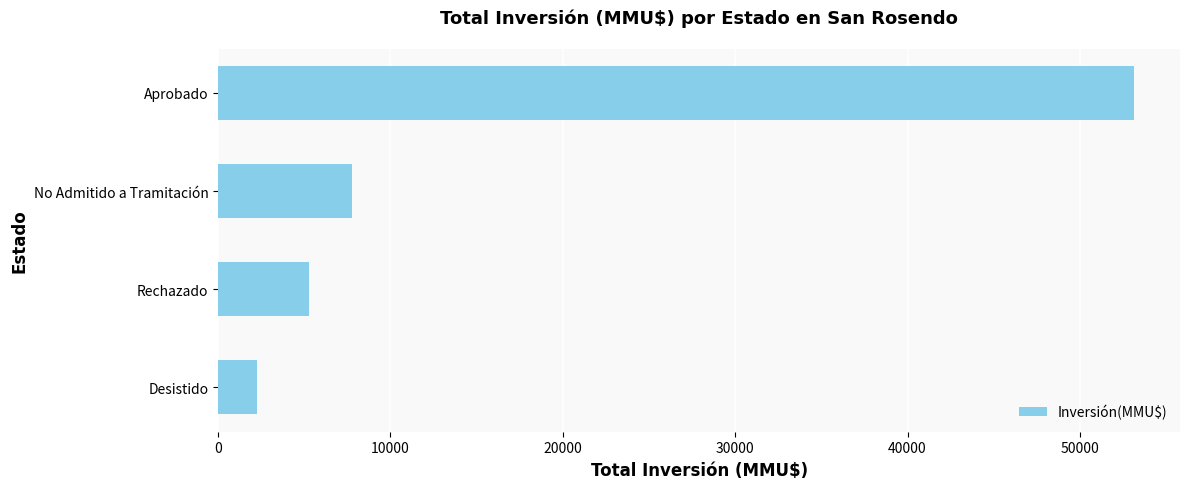

List the labels in order of value, largest first.

Aprobado, No Admitido a Tramitación, Rechazado, Desistido